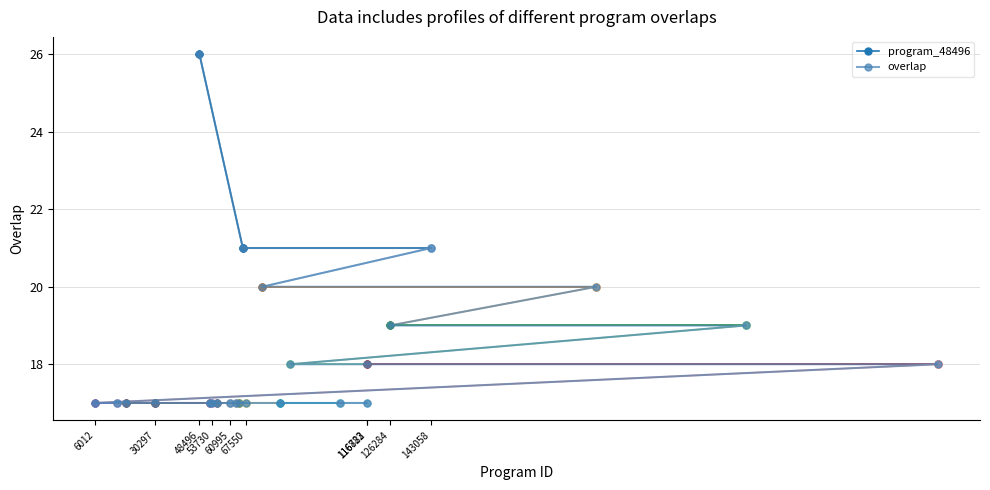

What is the ratio of the value at 271490 to the value at 52913?

1.1